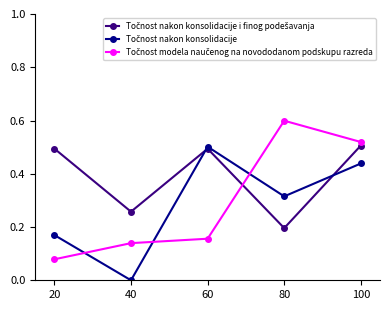

What is the maximum value shown in the chart?

0.6